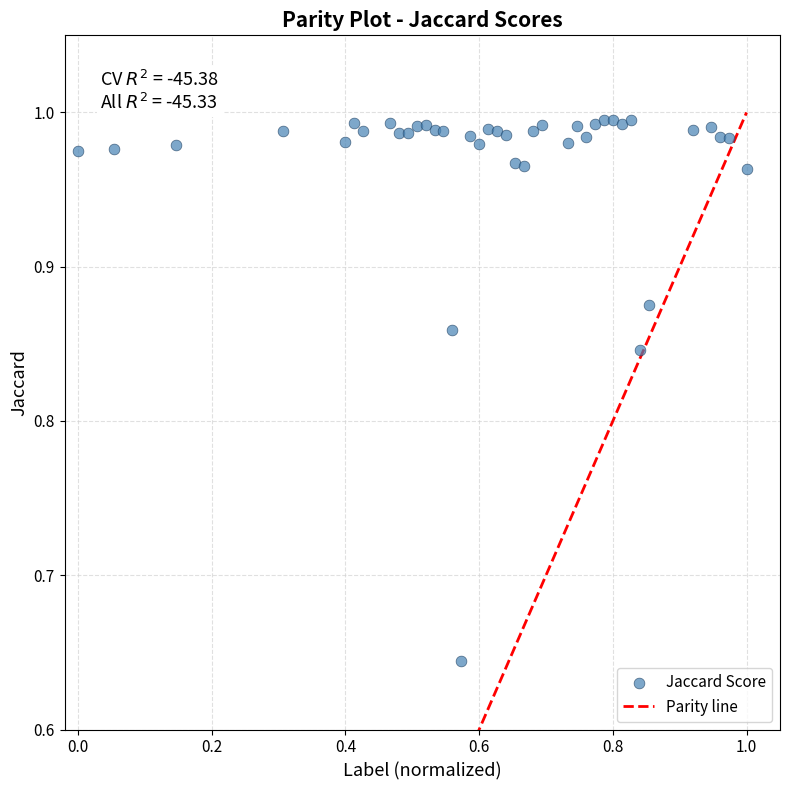

What is the range of Y values (max minus min)?

0.4